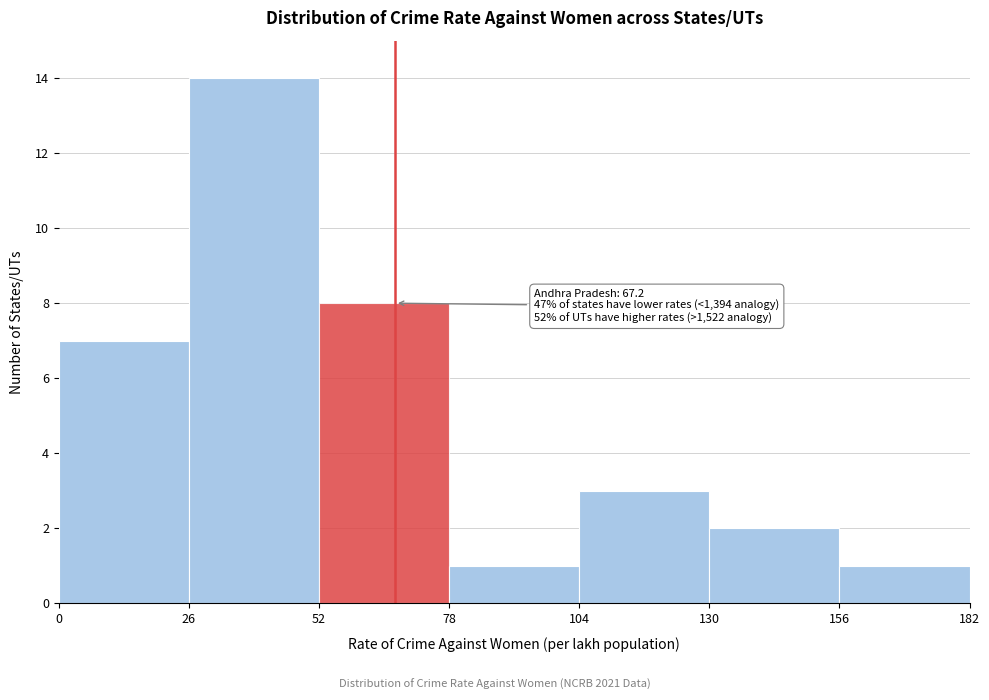

Over which range of the x-axis is the bar tallest?

26 to 52